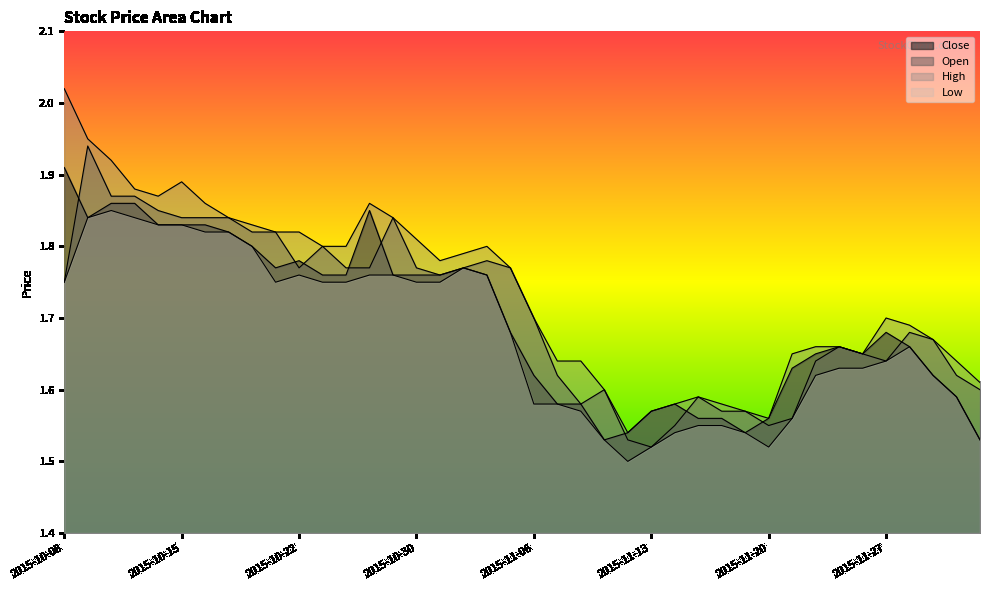

What is the label of the 1st point from the right?

2015-12-03